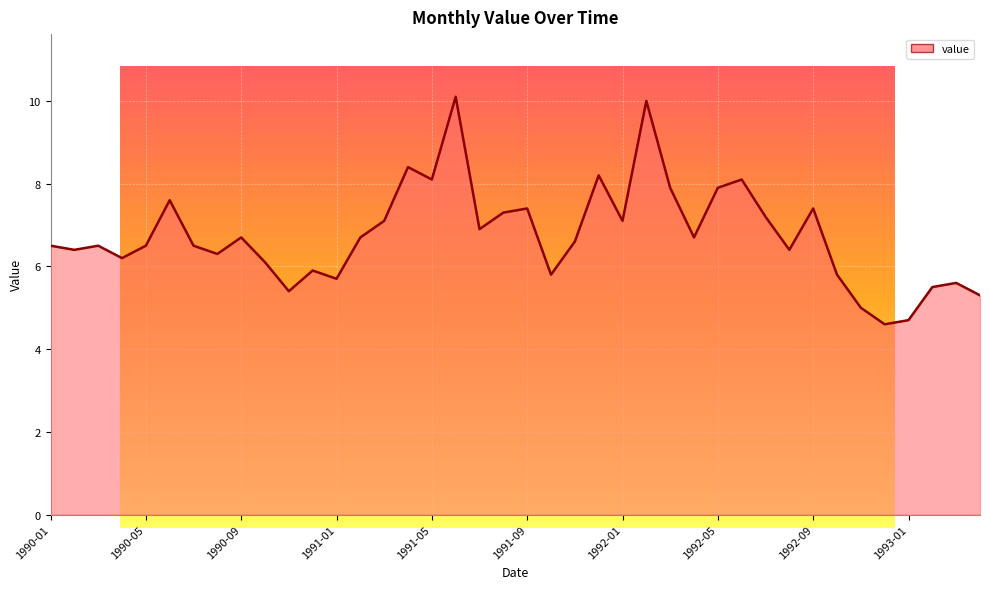

What is the greatest value displayed?

10.1